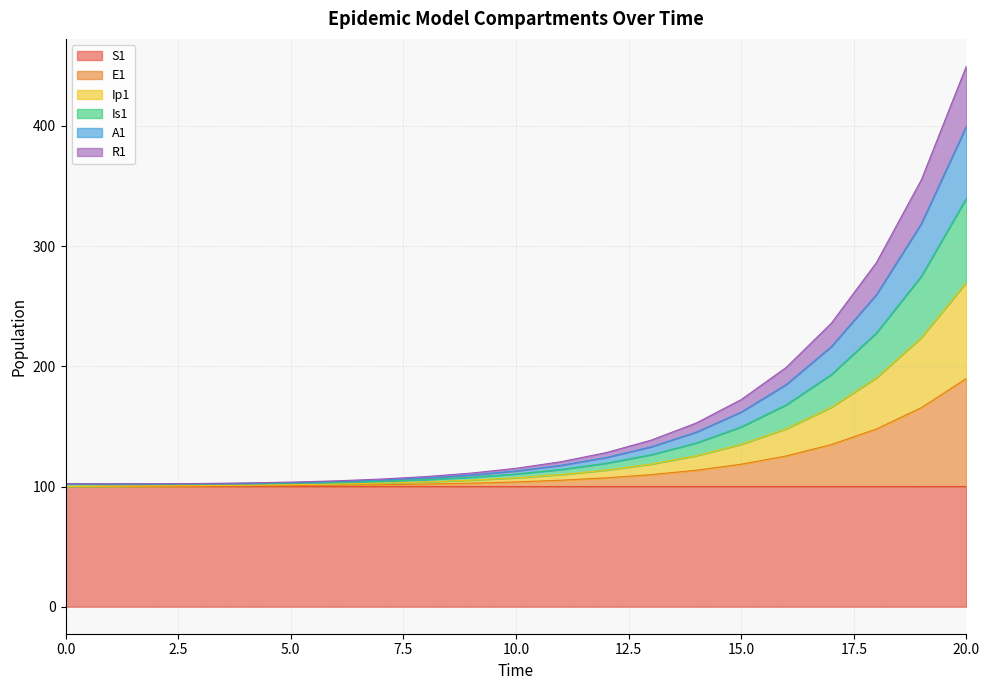

True or false: R1 and S1 cross at least once.

False